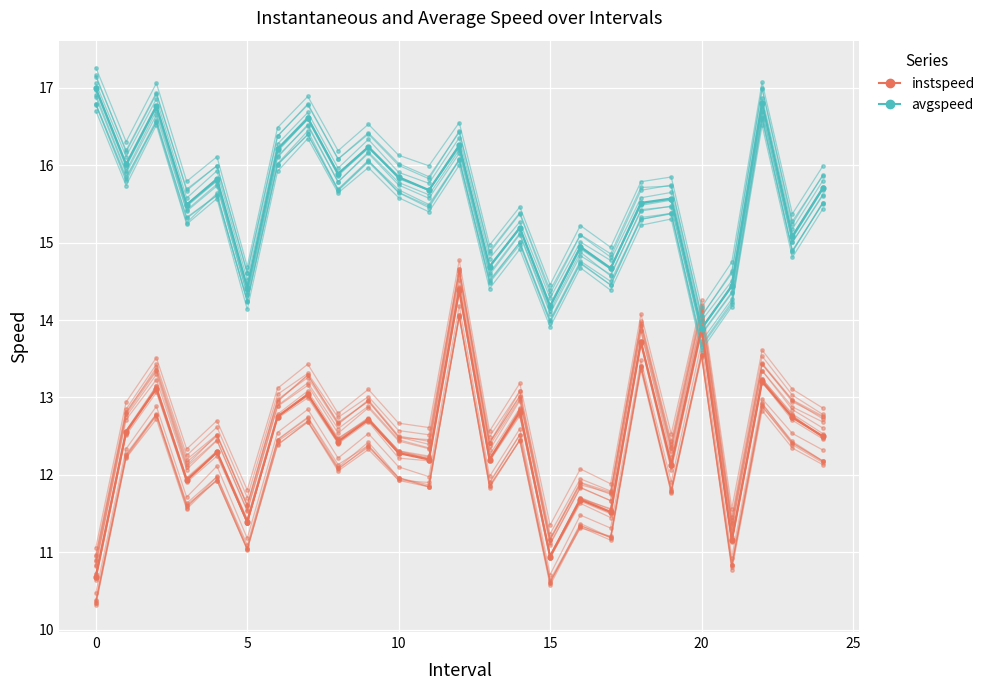

True or false: avgspeed and instspeed intersect in this chart.

True